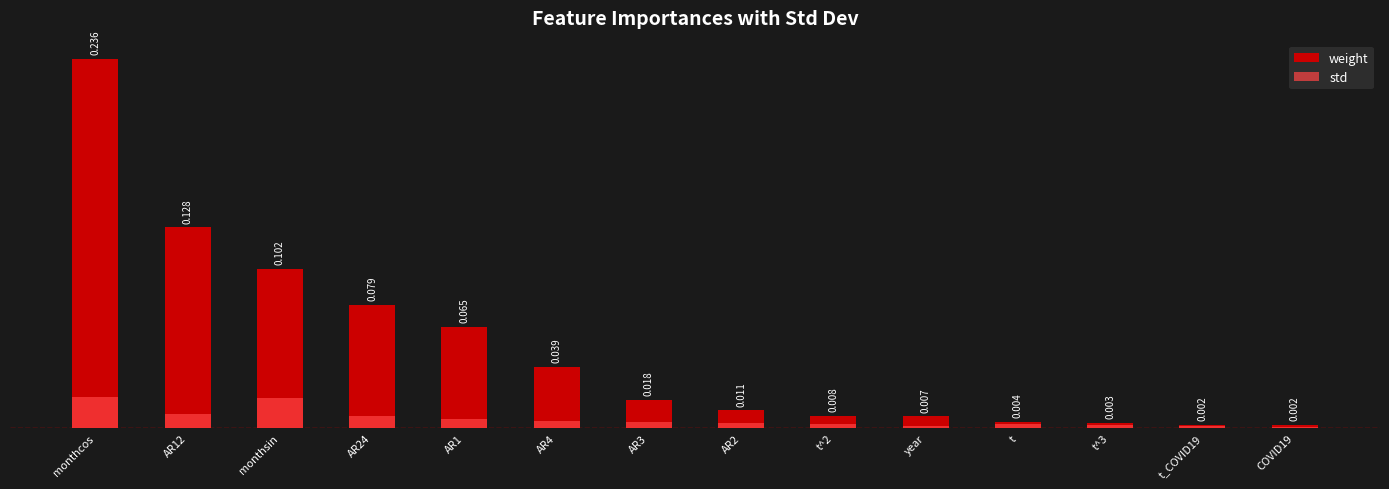

Reading right to left, list all the values displayed in this chart.

weight: 0.0	0.0	0.0	0.0	0.0	0.0	0.0	0.0	0.0	0.1	0.1	0.1	0.1	0.2
std: 0.0	0.0	0.0	0.0	0.0	0.0	0.0	0.0	0.0	0.0	0.0	0.0	0.0	0.0